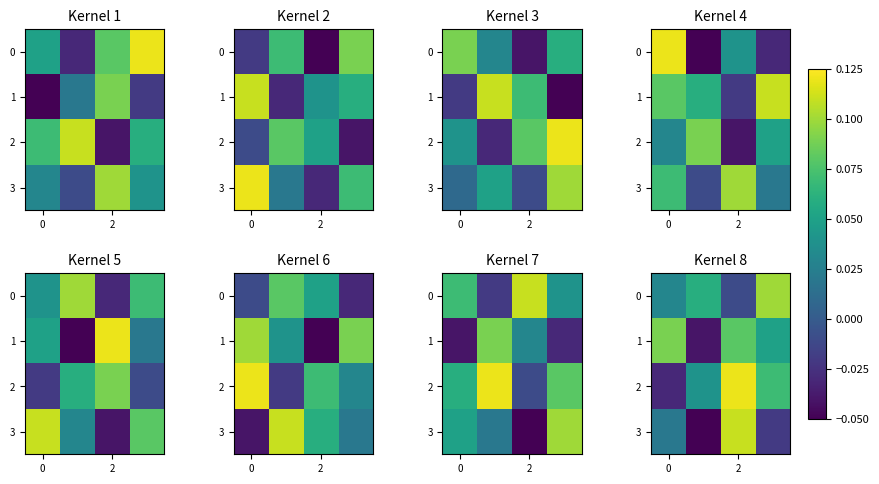

Count the number of data series in this chart.

4